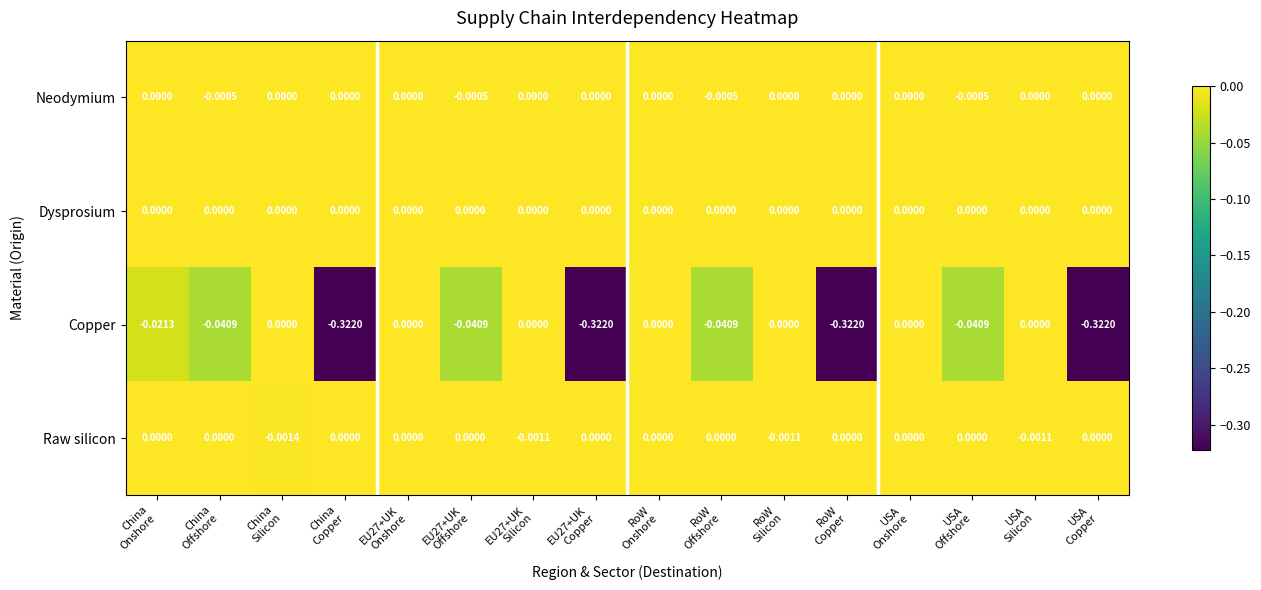

Which series has the largest range (max minus min)?

Copper